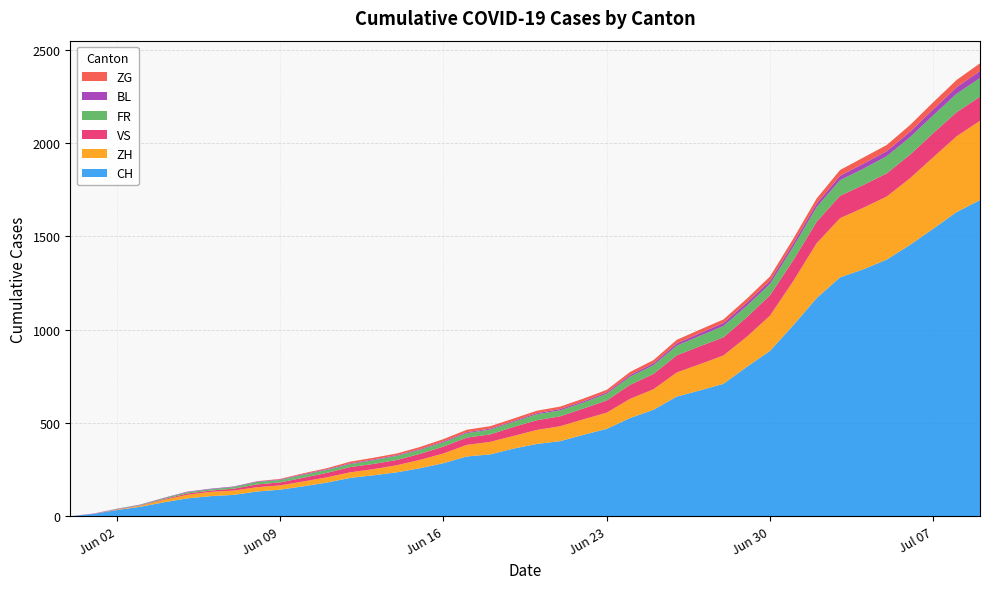

Reading left to right, what are all the values shown in this chart?

CH: 2020-05-31=0	2020-06-01=12	2020-06-02=33	2020-06-03=50	2020-06-04=74	2020-06-05=95	2020-06-06=107	2020-06-07=114	2020-06-08=132	2020-06-09=142	2020-06-10=160	2020-06-11=180	2020-06-12=205	2020-06-13=219	2020-06-14=235	2020-06-15=257	2020-06-16=284	2020-06-17=320	2020-06-18=331	2020-06-19=362	2020-06-20=387	2020-06-21=402	2020-06-22=436	2020-06-23=468	2020-06-24=526	2020-06-25=570	2020-06-26=641	2020-06-27=674	2020-06-28=709	2020-06-29=800	2020-06-30=886	2020-07-01=1024	2020-07-02=1169	2020-07-03=1280	2020-07-04=1323	2020-07-05=1375	2020-07-06=1454	2020-07-07=1541	2020-07-08=1630	2020-07-09=1694
ZH: 2020-05-31=0	2020-06-01=0	2020-06-02=2	2020-06-03=5	2020-06-04=13	2020-06-05=19	2020-06-06=23	2020-06-07=23	2020-06-08=23	2020-06-09=23	2020-06-10=26	2020-06-11=28	2020-06-12=30	2020-06-13=33	2020-06-14=38	2020-06-15=45	2020-06-16=52	2020-06-17=62	2020-06-18=67	2020-06-19=68	2020-06-20=75	2020-06-21=80	2020-06-22=83	2020-06-23=87	2020-06-24=103	2020-06-25=110	2020-06-26=129	2020-06-27=141	2020-06-28=152	2020-06-29=161	2020-06-30=189	2020-07-01=237	2020-07-02=294	2020-07-03=317	2020-07-04=330	2020-07-05=338	2020-07-06=357	2020-07-07=383	2020-07-08=406	2020-07-09=425
VS: 2020-05-31=0	2020-06-01=1	2020-06-02=2	2020-06-03=2	2020-06-04=4	2020-06-05=7	2020-06-06=7	2020-06-07=10	2020-06-08=15	2020-06-09=16	2020-06-10=20	2020-06-11=24	2020-06-12=28	2020-06-13=28	2020-06-14=28	2020-06-15=32	2020-06-16=37	2020-06-17=39	2020-06-18=40	2020-06-19=48	2020-06-20=52	2020-06-21=53	2020-06-22=58	2020-06-23=65	2020-06-24=75	2020-06-25=82	2020-06-26=92	2020-06-27=96	2020-06-28=97	2020-06-29=105	2020-06-30=109	2020-07-01=112	2020-07-02=115	2020-07-03=120	2020-07-04=122	2020-07-05=124	2020-07-06=126	2020-07-07=129	2020-07-08=129	2020-07-09=129
FR: 2020-05-31=0	2020-06-01=0	2020-06-02=2	2020-06-03=3	2020-06-04=5	2020-06-05=7	2020-06-06=7	2020-06-07=9	2020-06-08=13	2020-06-09=13	2020-06-10=15	2020-06-11=16	2020-06-12=16	2020-06-13=20	2020-06-14=22	2020-06-15=22	2020-06-16=23	2020-06-17=24	2020-06-18=26	2020-06-19=27	2020-06-20=32	2020-06-21=32	2020-06-22=32	2020-06-23=36	2020-06-24=44	2020-06-25=47	2020-06-26=52	2020-06-27=56	2020-06-28=61	2020-06-29=61	2020-06-30=61	2020-07-01=72	2020-07-02=79	2020-07-03=84	2020-07-04=87	2020-07-05=92	2020-07-06=94	2020-07-07=96	2020-07-08=99	2020-07-09=100
BL: 2020-05-31=0	2020-06-01=1	2020-06-02=1	2020-06-03=2	2020-06-04=2	2020-06-05=3	2020-06-06=3	2020-06-07=3	2020-06-08=3	2020-06-09=3	2020-06-10=4	2020-06-11=4	2020-06-12=4	2020-06-13=4	2020-06-14=4	2020-06-15=4	2020-06-16=5	2020-06-17=5	2020-06-18=5	2020-06-19=5	2020-06-20=6	2020-06-21=7	2020-06-22=7	2020-06-23=7	2020-06-24=9	2020-06-25=10	2020-06-26=12	2020-06-27=14	2020-06-28=16	2020-06-29=17	2020-06-30=17	2020-07-01=18	2020-07-02=19	2020-07-03=23	2020-07-04=27	2020-07-05=27	2020-07-06=29	2020-07-07=32	2020-07-08=35	2020-07-09=38
ZG: 2020-05-31=0	2020-06-01=0	2020-06-02=0	2020-06-03=0	2020-06-04=0	2020-06-05=0	2020-06-06=0	2020-06-07=0	2020-06-08=1	2020-06-09=3	2020-06-10=5	2020-06-11=5	2020-06-12=9	2020-06-13=9	2020-06-14=9	2020-06-15=11	2020-06-16=12	2020-06-17=13	2020-06-18=13	2020-06-19=13	2020-06-20=13	2020-06-21=13	2020-06-22=14	2020-06-23=14	2020-06-24=16	2020-06-25=17	2020-06-26=19	2020-06-27=19	2020-06-28=19	2020-06-29=21	2020-06-30=23	2020-07-01=25	2020-07-02=27	2020-07-03=31	2020-07-04=33	2020-07-05=33	2020-07-06=36	2020-07-07=38	2020-07-08=39	2020-07-09=41